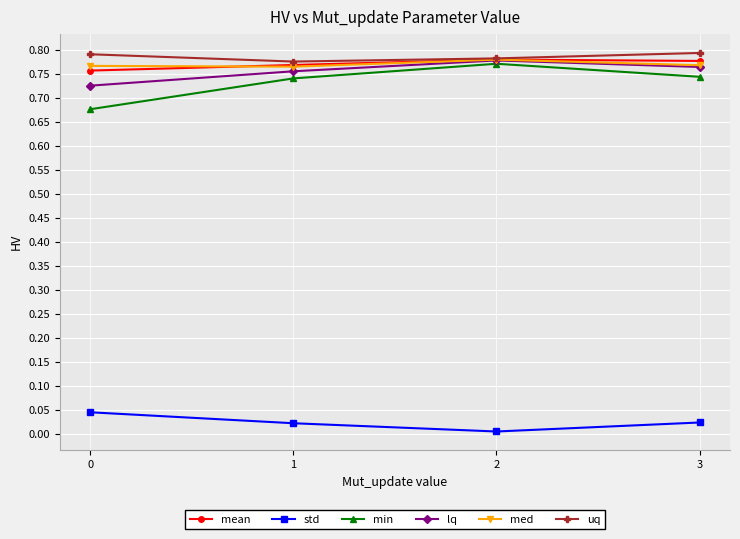

True or false: mean has more than 2 points higher than both neighbors.

False